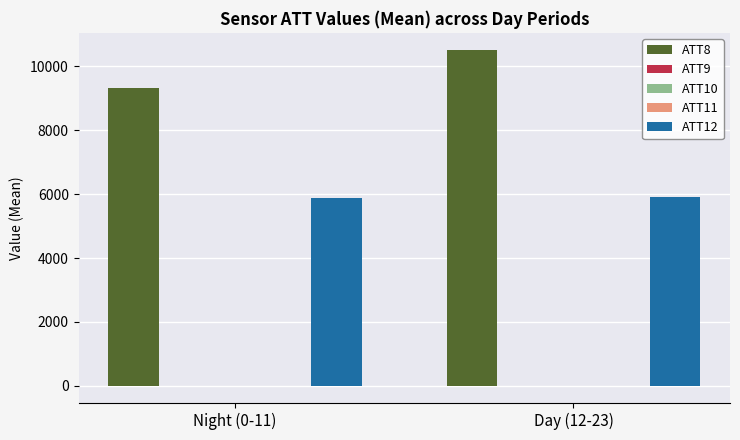

What is the maximum value shown in the chart?

10516.7